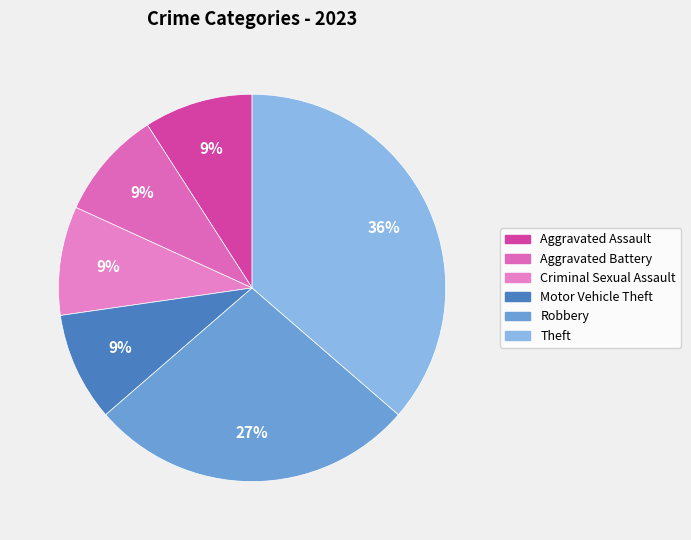

To the nearest percent, what is the difference between the Theft and Criminal Sexual Assault slice percentages?

27%